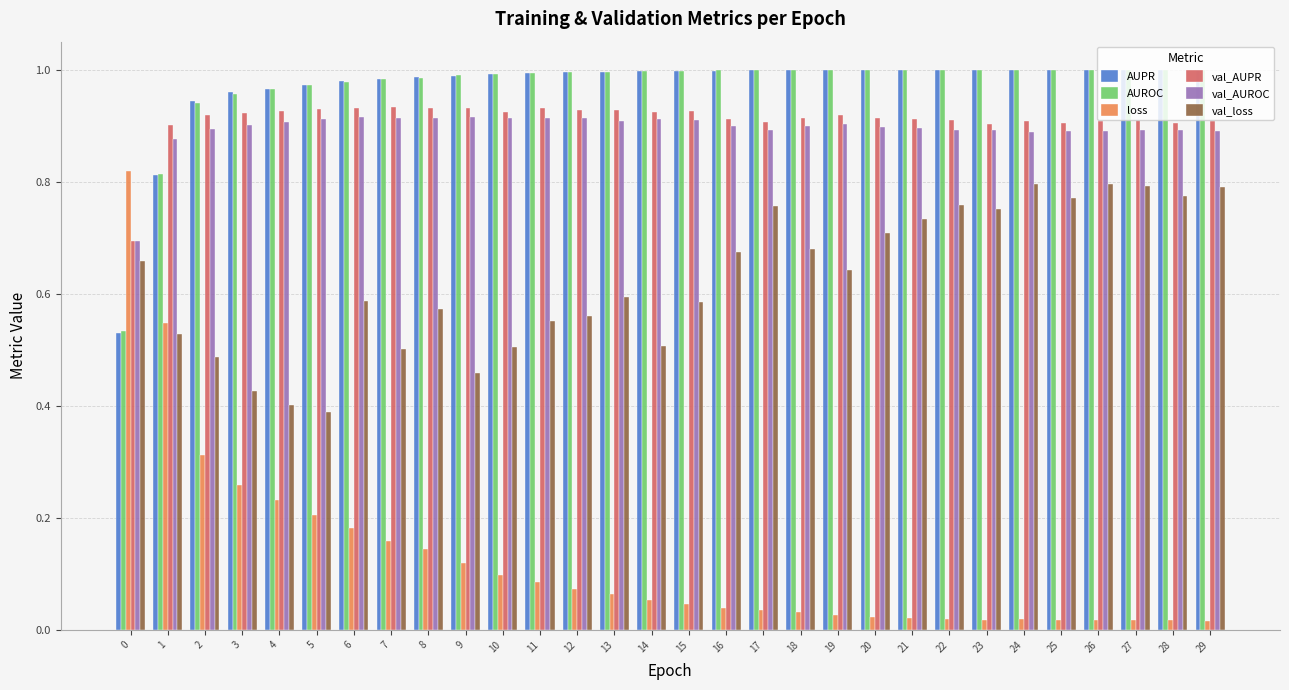

At how many categories does at least one series exceed 0?

30